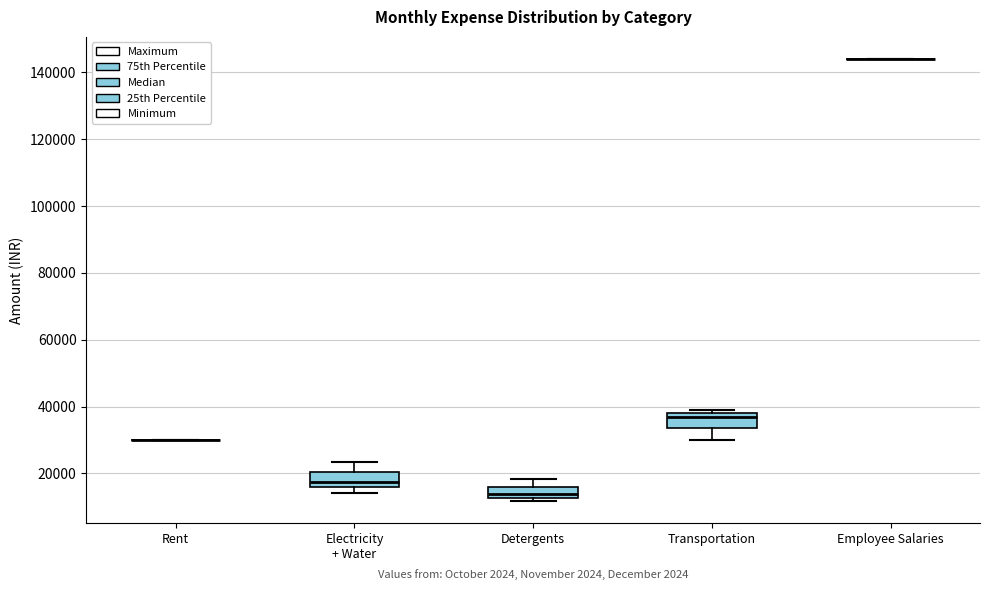

Reading left to right, transcribe this box plot: for each box, give where its median line is, the range the box spans, and where its two whiskers end, as read against the y-axis. The values are not printed on the chart, so give them approximately, as read against the axis.

Rent: box collapsed to a line at 30000, whiskers 30000 to 30000
Electricity + Water: median 18000, box 16000 to 20000, whiskers 14000 to 24000
Detergents: median 14000, box 12000 to 16000, whiskers 12000 (just below the box's lower edge) to 18000
Transportation: median 38000 (just below the box's upper edge), box 34000 to 38000, whiskers 30000 to 40000
Employee Salaries: box collapsed to a line at 144000, whiskers 144000 to 144000